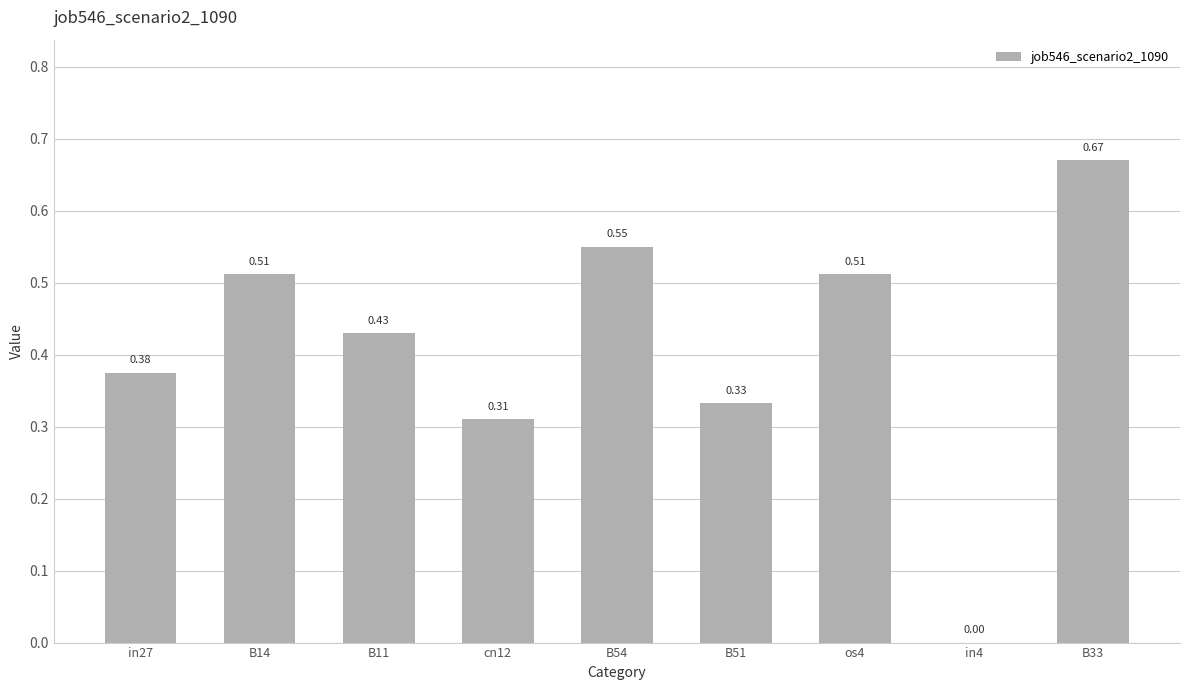

What is the change in value from B51 to in4?

-0.3